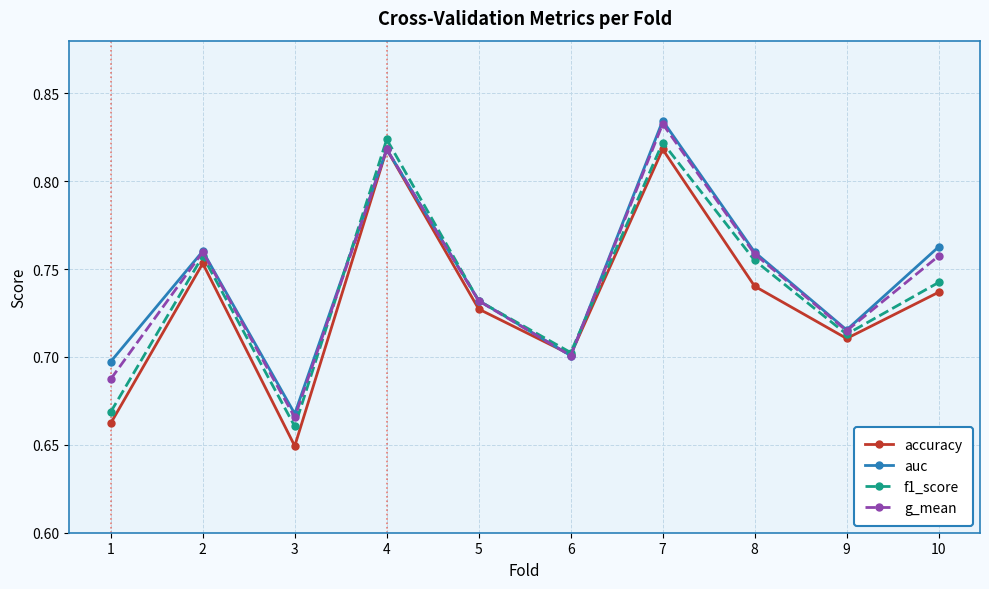

Which category has the lowest value across all series?

3